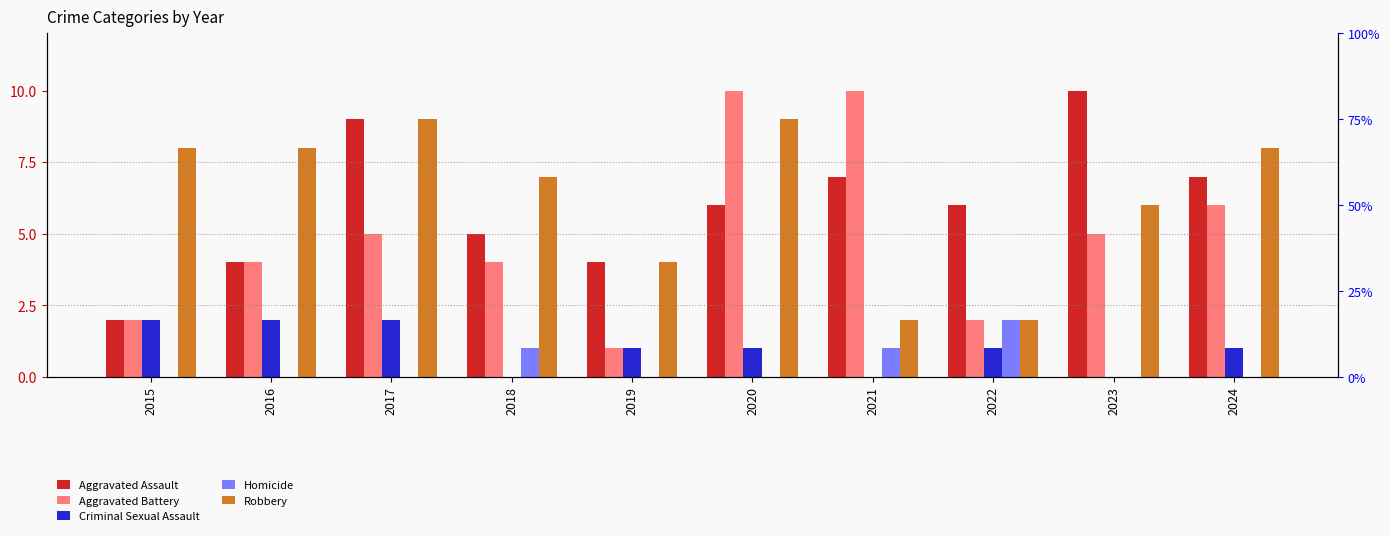

The Criminal Sexual Assault series shows -1 at 2021. True or false?

False